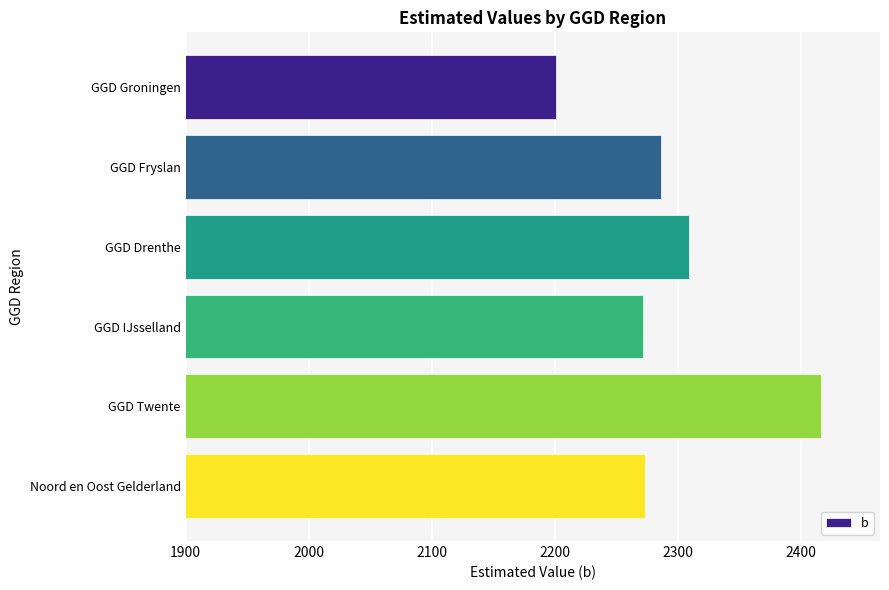

What is the smallest value displayed?

2200.8